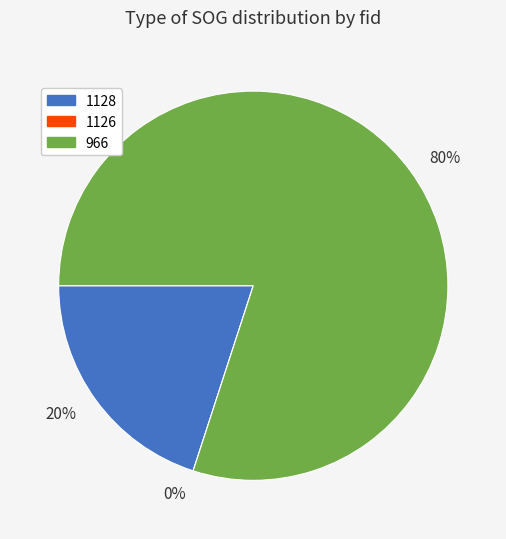

What percentage is the 1128 slice, to the nearest percent?

20%